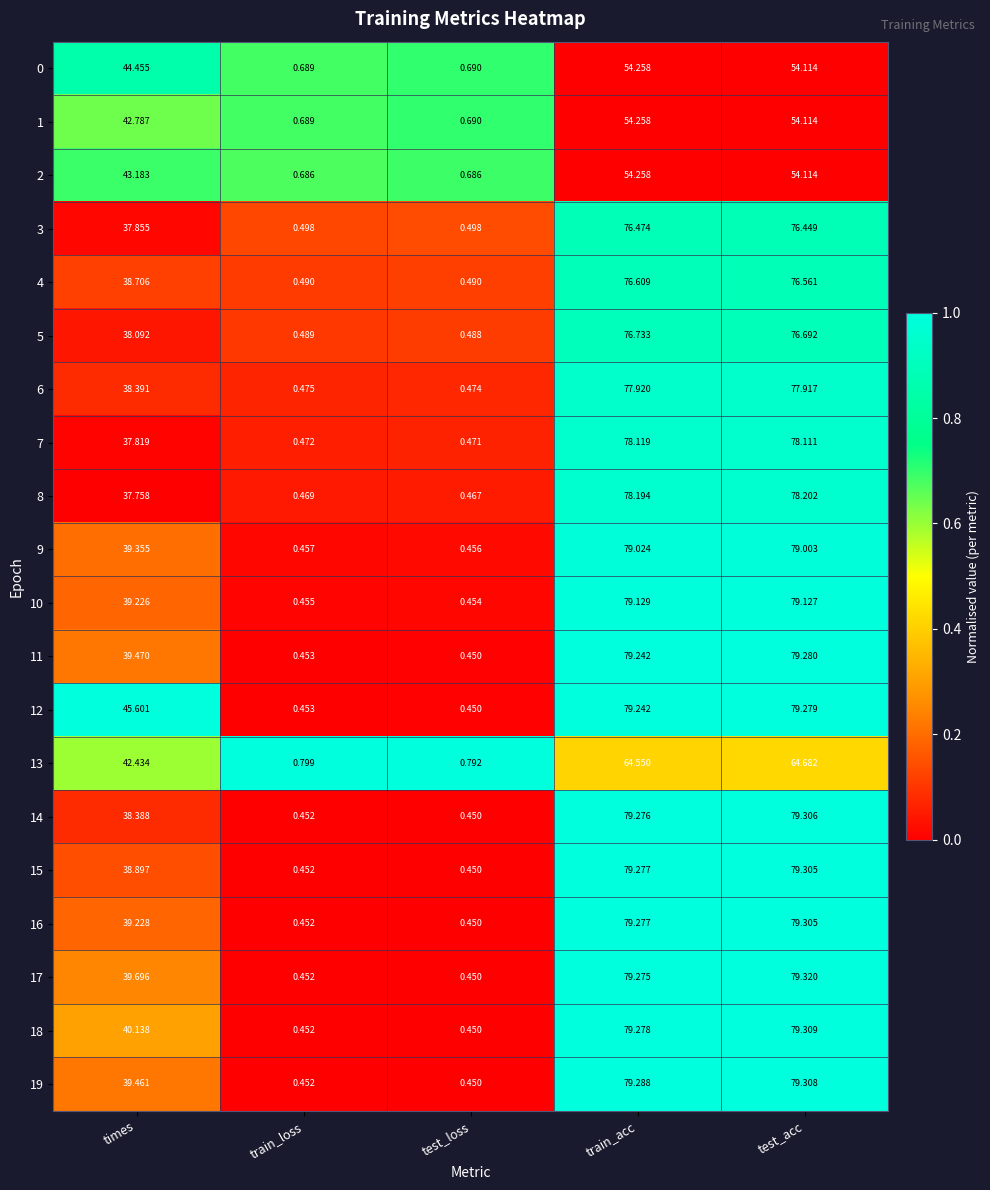

List the labels in order of 14 value, largest first.

test_acc, train_acc, times, train_loss, test_loss